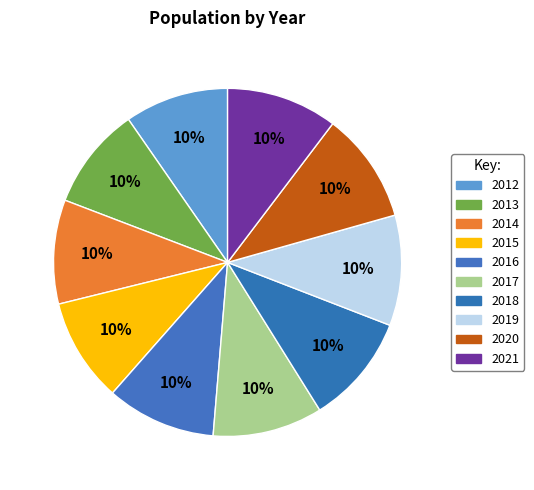

What is the total percentage of 2013 and 2019?

19.8%